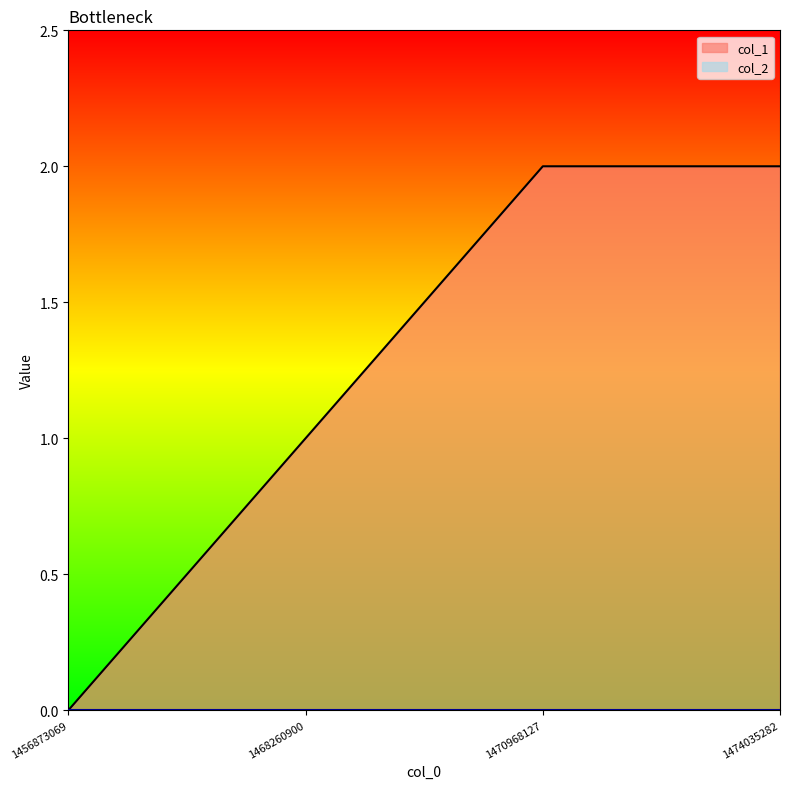

Count the number of categories in the chart.

4